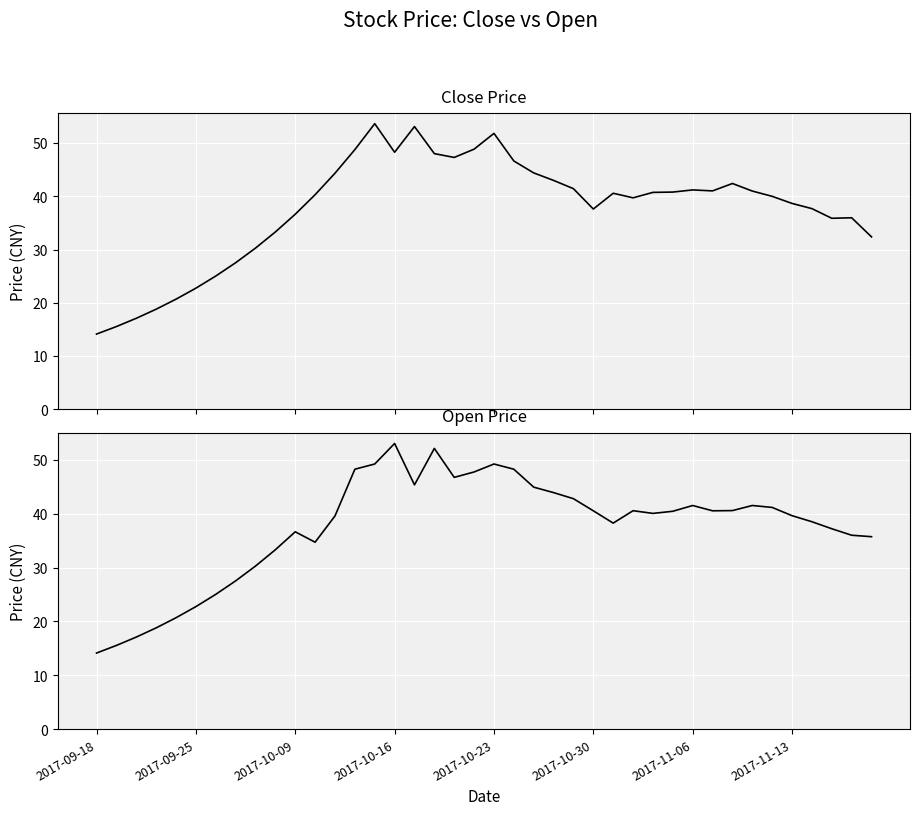

Which series has the largest total across all categories?

close